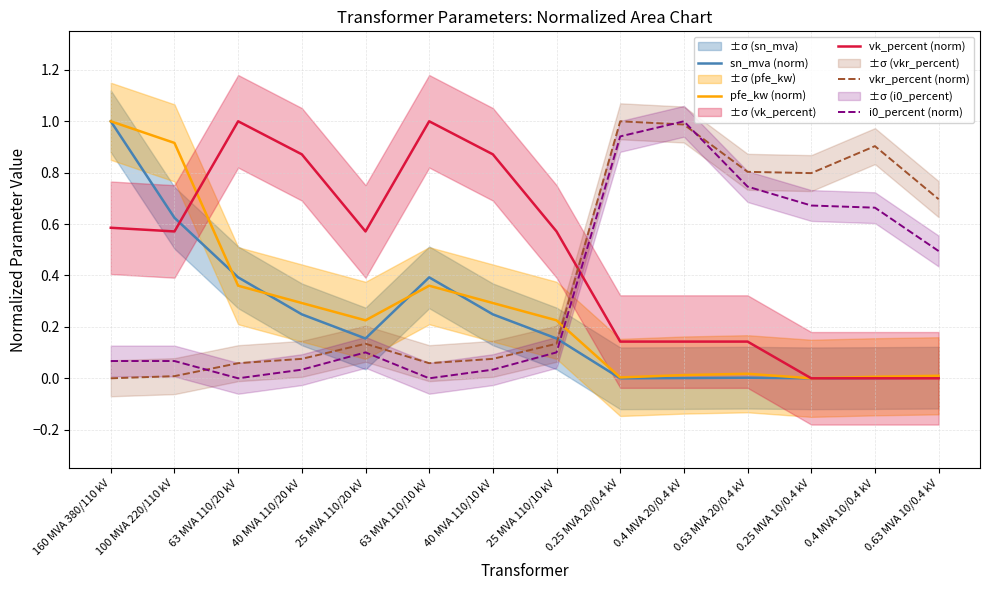

Where is vk_percent (norm) nearest to the value 0?

0.25 MVA 10/0.4 kV